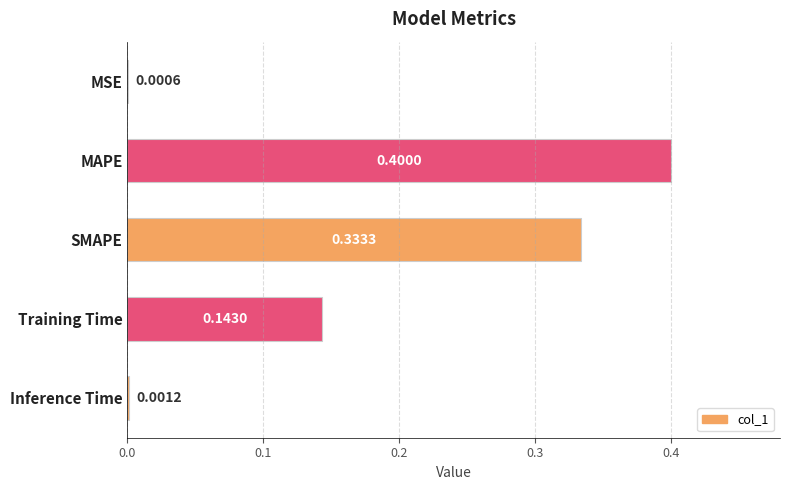

What is the average value?

0.2